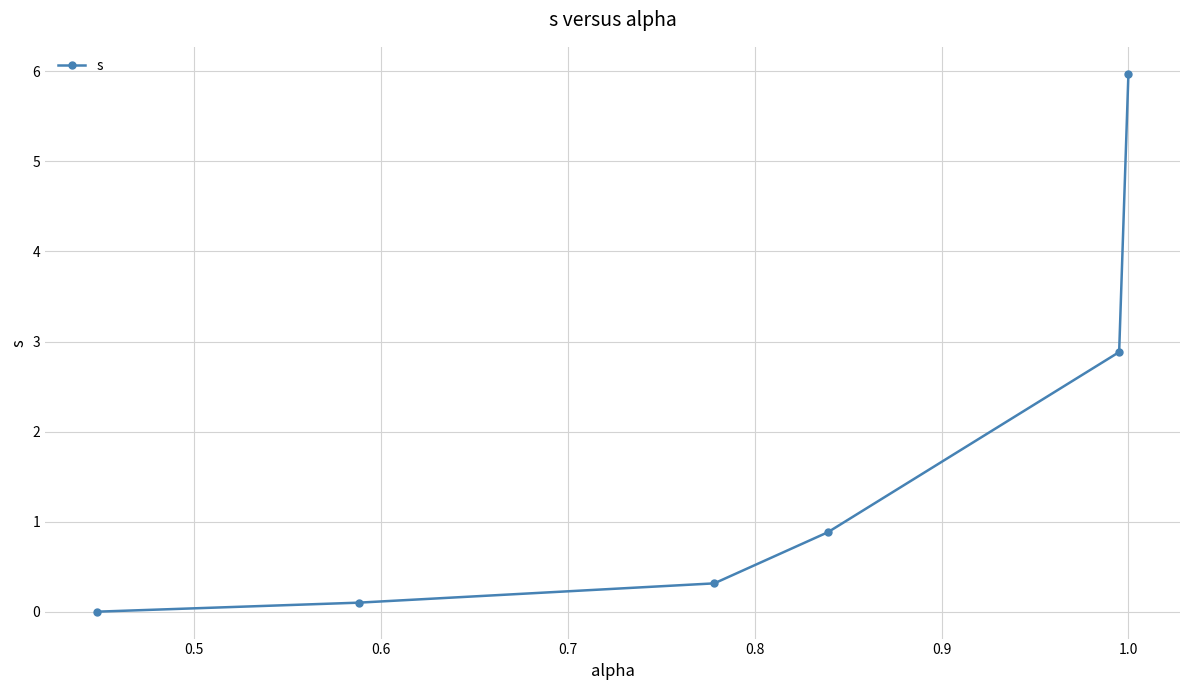

What is the difference between the maximum and minimum values?

6.0